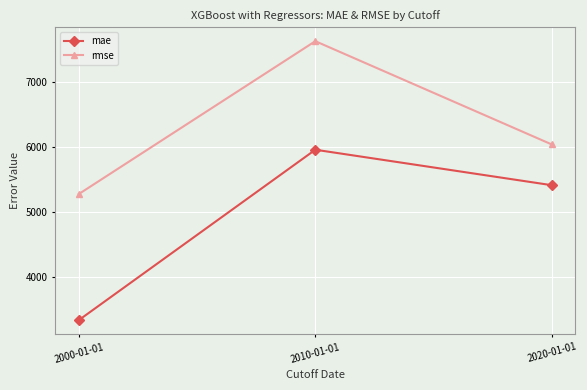

At which label is mae closest to 4651?

2020-01-01